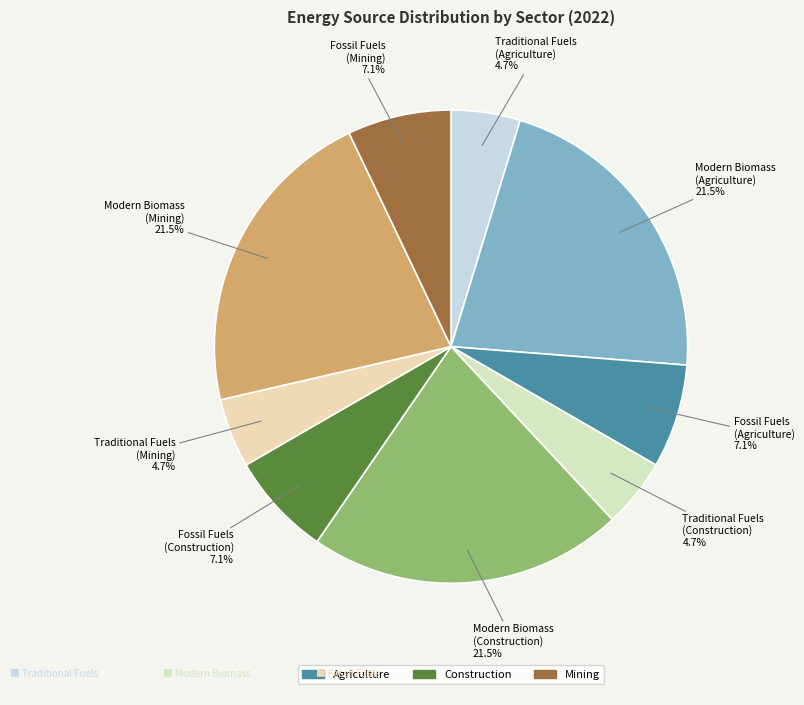

How many segments does this pie chart have?

9